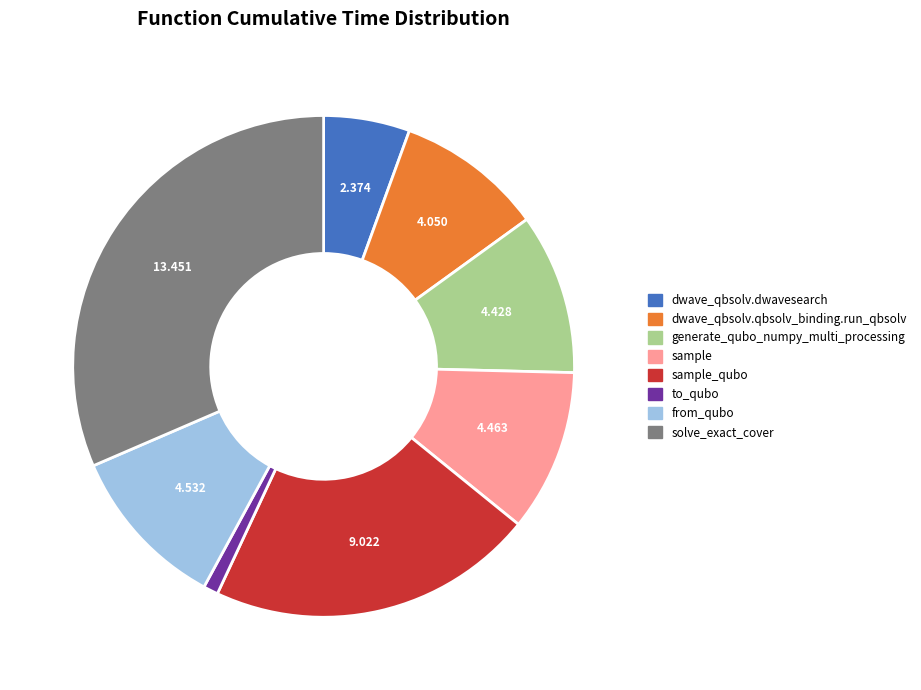

Is there any slice that represents more than half of the pie?

No